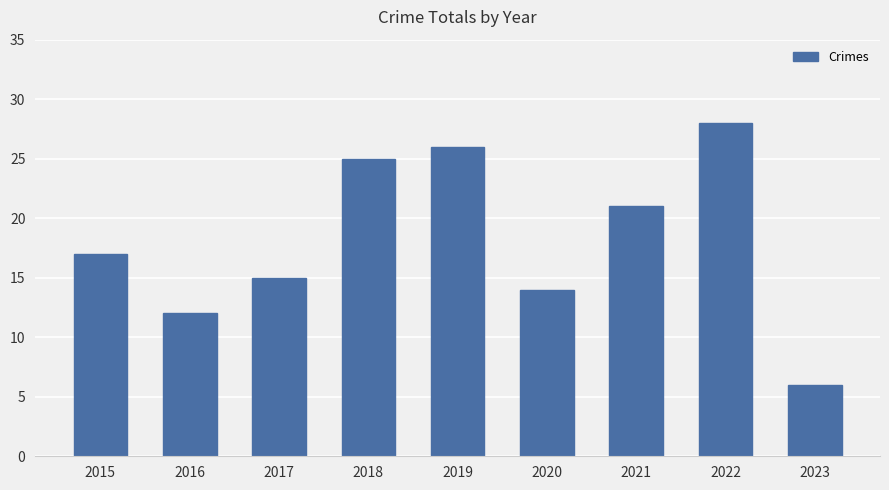

Reading left to right, list all the values displayed in this chart.

17	12	15	25	26	14	21	28	6